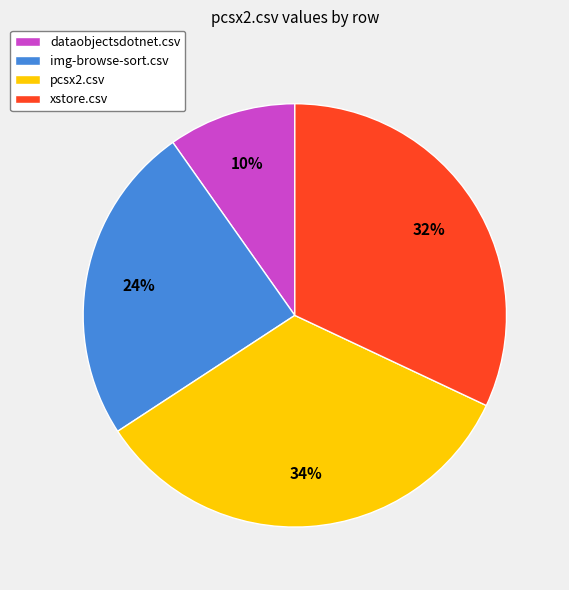

Which category has the biggest portion of the pie?

pcsx2.csv